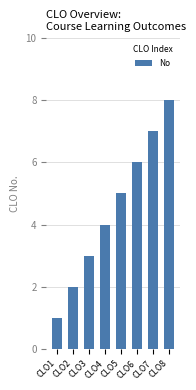

What is the change in value from CLO5 to CLO6?

+1